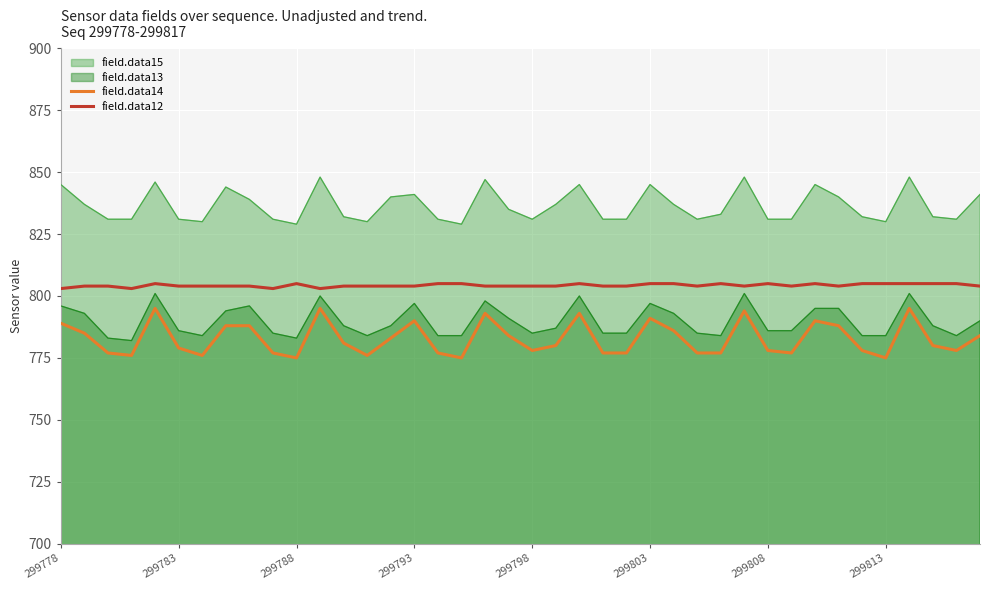

What is the approximate value of field.data14 at 21, to the nearest 5?

780